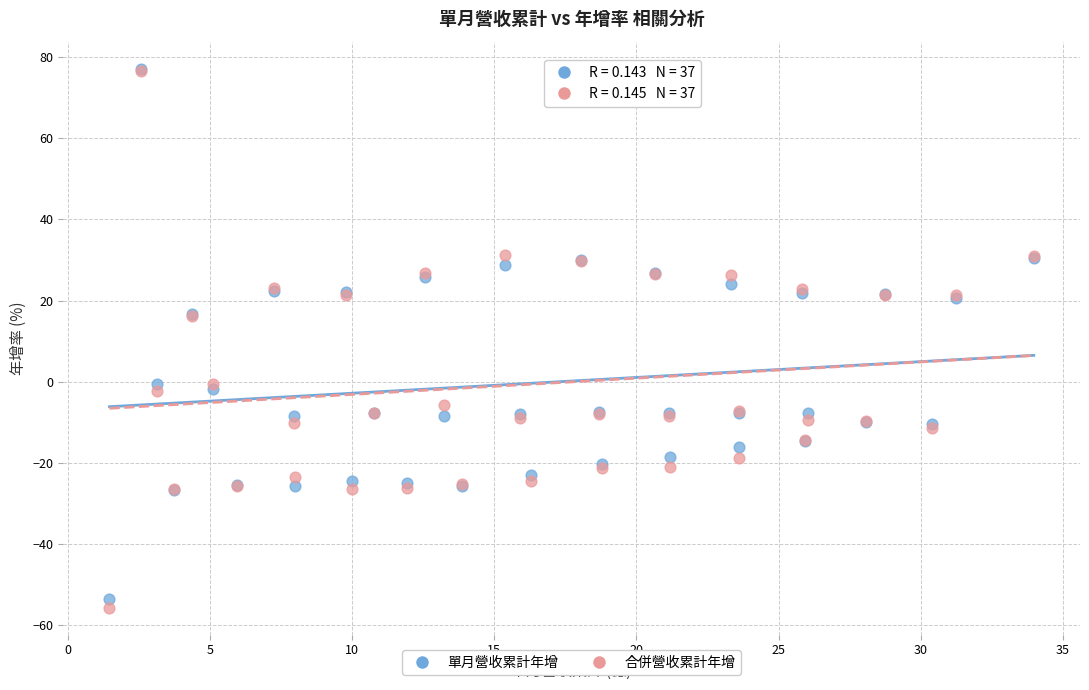

What are all the series names shown in the legend?

單月營收累計年增, 合併營收累計年增